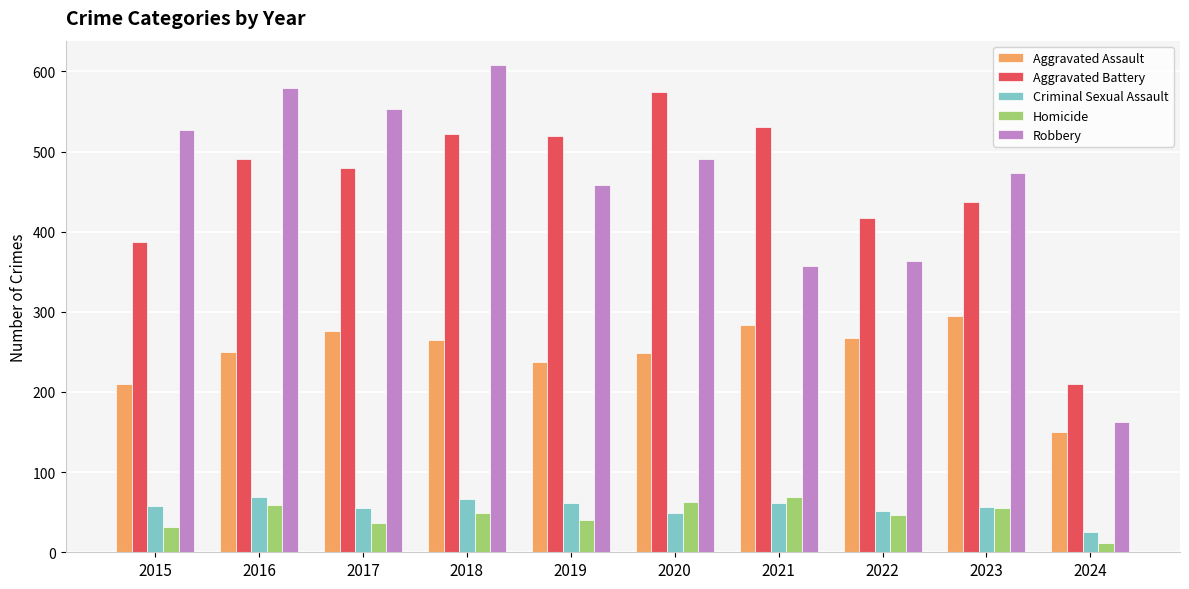

Is the value of Robbery at 2022 greater than the value of Criminal Sexual Assault at 2020?

Yes